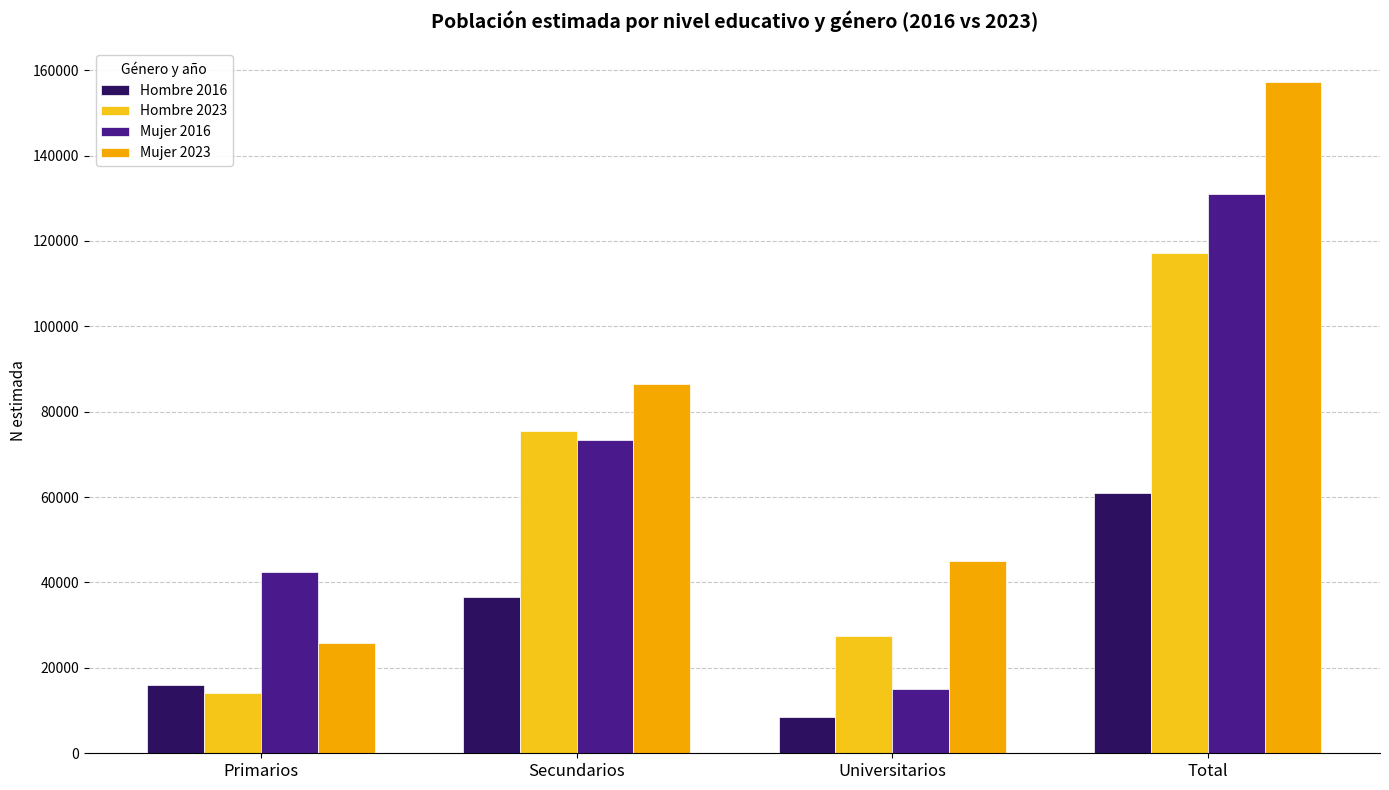

What is the value of the Mujer 2016 bar at the 3rd from the left?

15013